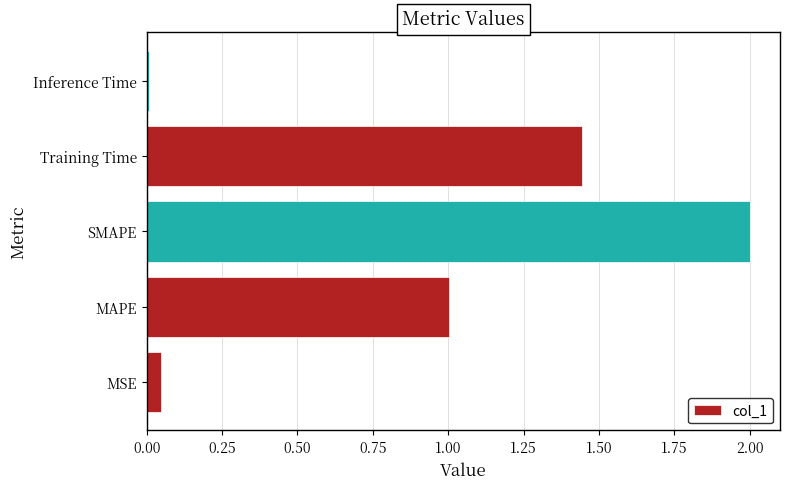

Where is the data nearest to the value 1?

MAPE